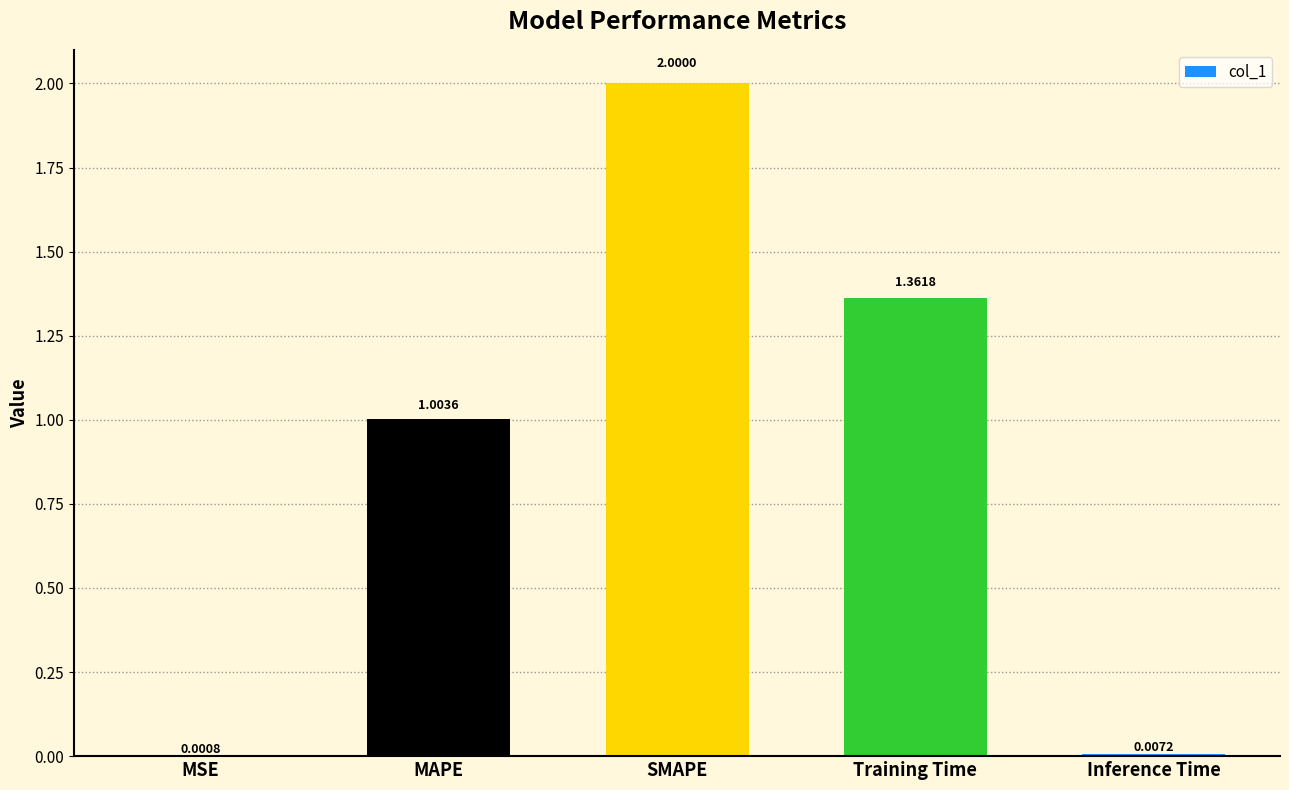

Which label corresponds to the largest value in the chart?

SMAPE